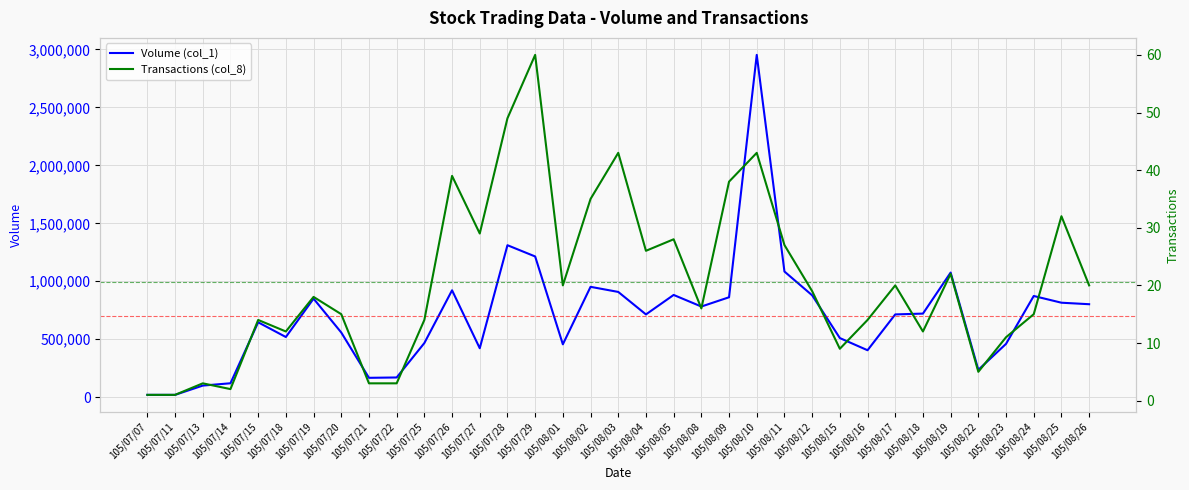

Reading left to right, list all the values displayed in this chart.

Volume (col_1): 20000	20000	100000	120000	646000	519000	850000	558000	167000	170000	467000	922000	422000	1311000	1214000	456000	952000	908000	714000	882000	782000	862000	2953000	1084000	879000	510000	405000	714000	721000	1075000	236000	460000	873000	815000	802000
Transactions (col_8): 1	1	3	2	14	12	18	15	3	3	14	39	29	49	60	20	35	43	26	28	16	38	43	27	19	9	14	20	12	22	5	11	15	32	20